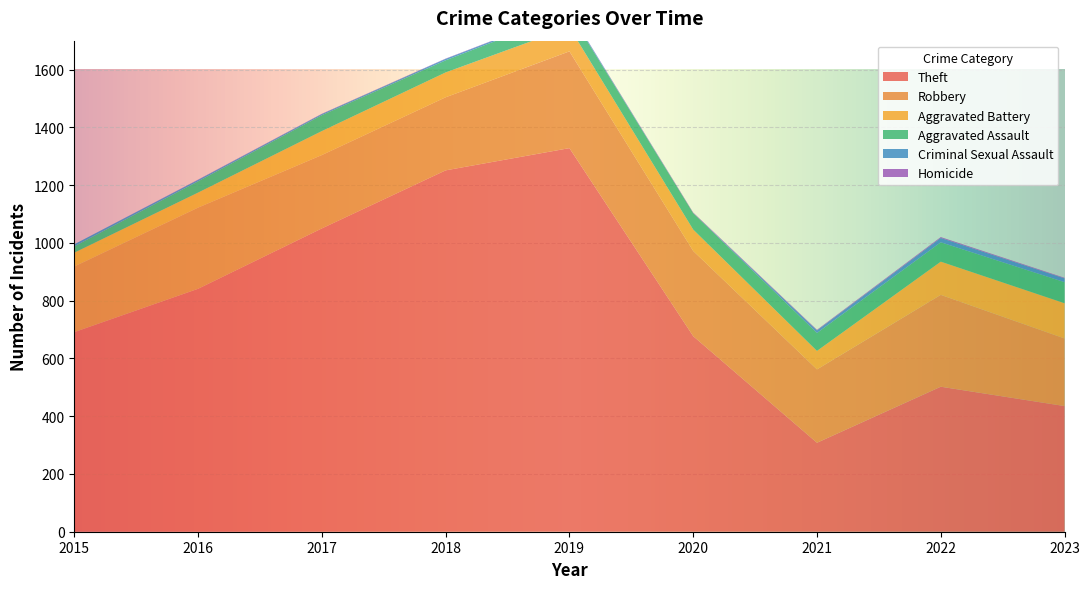

Reading right to left, what are all the values shown in this chart?

Theft: 435	502	308	677	1328	1251	1050	841	691
Robbery: 234	318	254	295	335	253	254	281	227
Aggravated Battery: 122	115	64	74	83	86	83	52	48
Aggravated Assault: 73	67	62	57	52	42	55	39	22
Criminal Sexual Assault: 13	15	9	0	4	5	4	5	7
Homicide: 2	3	2	2	1	1	1	1	0